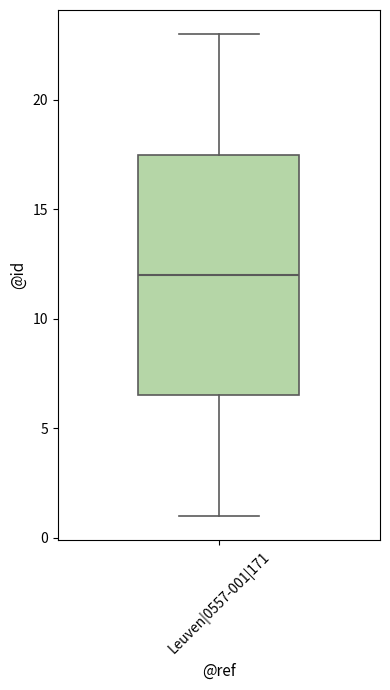

Transcribe this box plot: give where the median line is, the range the box spans, and where the two whiskers end, as read against the y-axis. The values are not printed on the chart, so give them approximately, as read against the axis.

median 12.0, box 6.5 to 17.5, whiskers 1.0 to 23.0